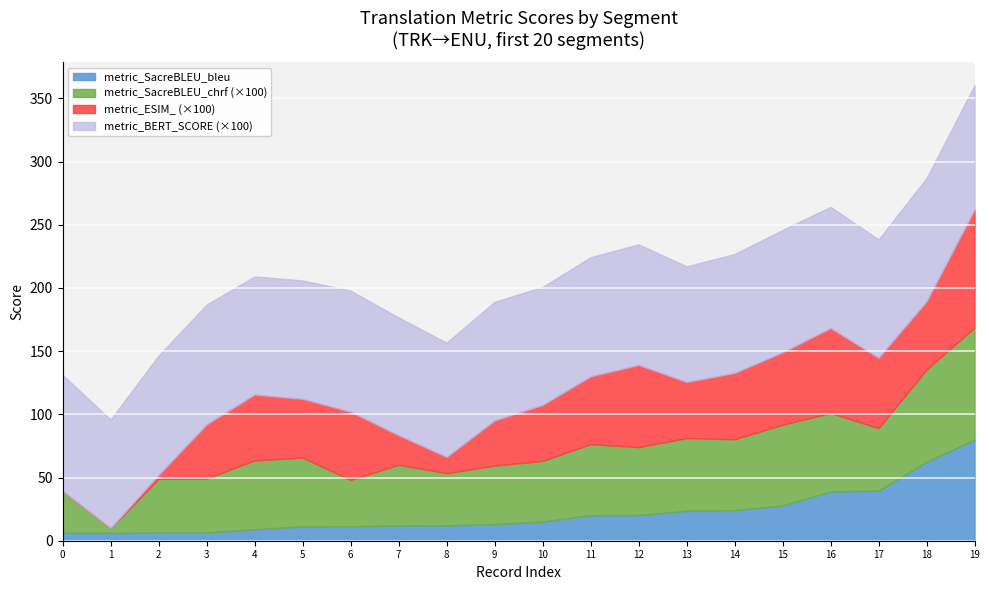

What is the maximum value for metric_SacreBLEU_bleu?

80.0